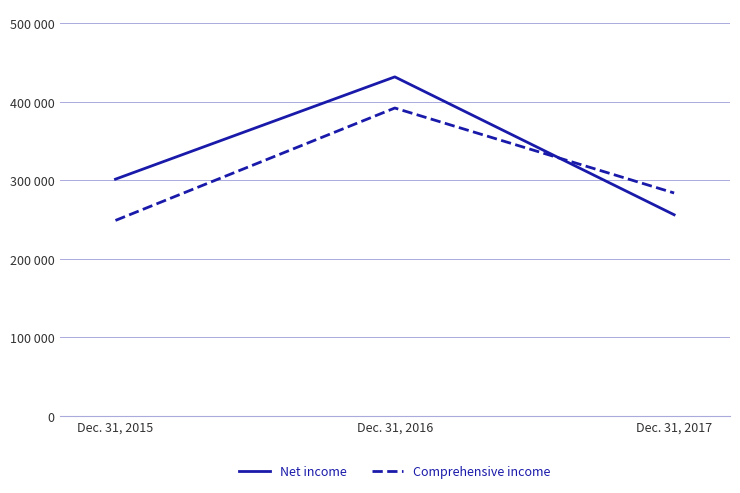

Is this an area chart (filled region under the line)?

No